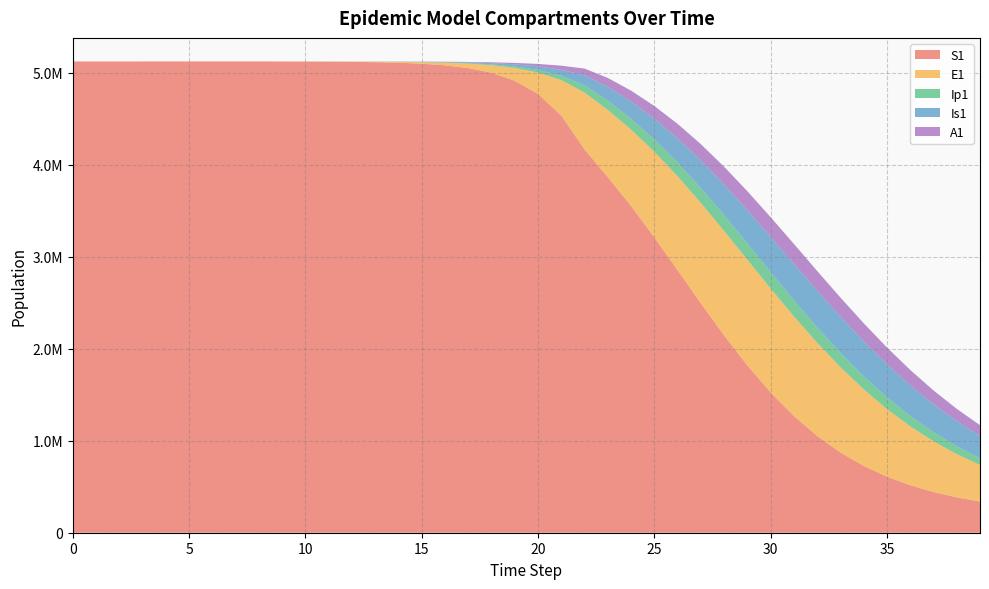

Reading left to right, what are all the values shown in this chart?

S1: 5120500.0	5120492.7	5120483.3	5120468.1	5120442.4	5120398.2	5120322.0	5120190.6	5119964.0	5119573.4	5118899.8	5117738.6	5115737.1	5112288.3	5106349.2	5096131.3	5078580.9	5048522.1	4997291.1	4910702.0	4766416.9	4531672.0	4164562.3	3861279.2	3549633.3	3208627.5	2851326.7	2491401.4	2142510.7	1816797.1	1523398.6	1267598.8	1050838.6	871436.3	725654.5	608756.4	515828.7	442304.6	384222.7	338300.3
E1: 0.0	6.4	13.2	23.4	40.6	70.1	120.8	208.4	359.3	619.5	1068.2	1841.6	3174.6	5471.0	9424.7	16223.7	27892.4	47849.9	81783.6	138900.5	233393.7	385209.6	617416.3	731972.2	830400.6	930713.1	1021028.2	1091767.9	1135676.4	1148591.4	1129998.9	1082888.3	1012888.3	926994.7	832307.1	735083.1	640225.3	551153.3	469936.6	397556.1
Ip1: 0.0	0.5	1.4	2.7	4.9	8.5	14.7	25.4	43.8	75.6	130.3	224.7	387.4	667.8	1150.7	1981.7	3409.7	5857.3	10034.7	17111.3	28948.5	48328.1	78935.5	101858.5	117353.1	133143.5	148374.7	161676.9	171742.0	177577.8	178667.0	175033.2	167196.9	156036.0	142600.8	127938.6	112965.3	98396.7	84733.0	72277.3
Is1: 5.0	4.1	4.1	5.1	7.5	11.9	19.8	33.6	57.5	98.8	170.1	293.1	505.2	870.7	1500.7	2585.8	4453.1	7661.7	13161.3	22546.3	38443.9	65037.9	108606.4	148662.5	187402.0	225467.5	263113.4	299461.9	332809.4	361093.4	382350.1	395104.0	398628.5	393037.5	379208.9	358584.1	332912.3	304003.4	273534.2	242924.5
A1: 0.0	0.3	1.0	2.1	4.1	7.4	13.1	22.8	39.5	68.3	117.8	203.2	350.5	604.2	1041.3	1793.8	3087.9	5308.8	9107.3	15566.2	26439.5	44439.2	73414.8	97710.6	118208.9	138604.6	158602.5	177280.3	193455.2	205960.5	213877.7	216701.8	214412.8	207444.7	196576.4	182782.0	167084.2	150437.1	133651.2	117359.0